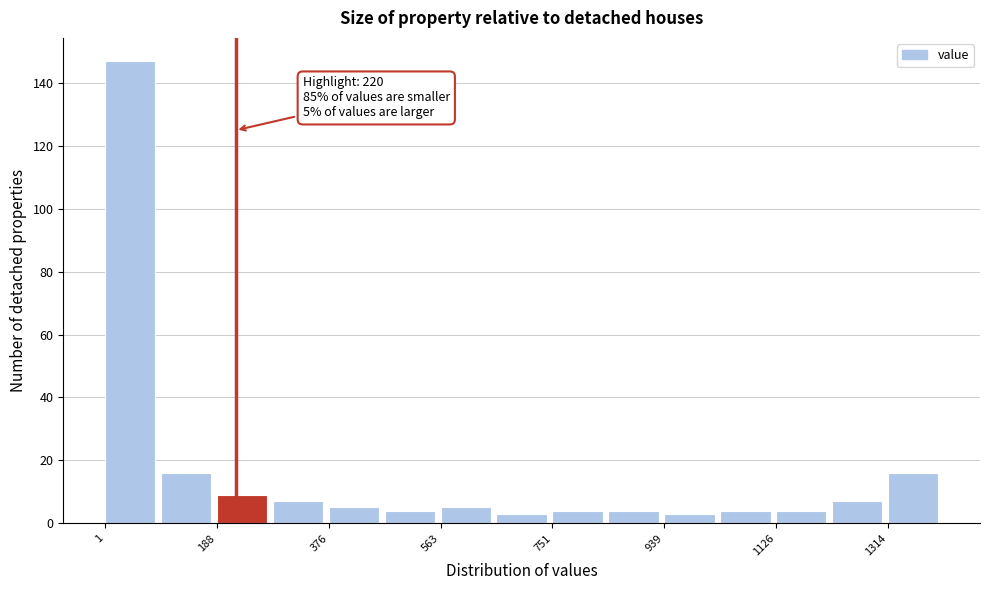

Over which range of the x-axis is the bar tallest?

0 to 100